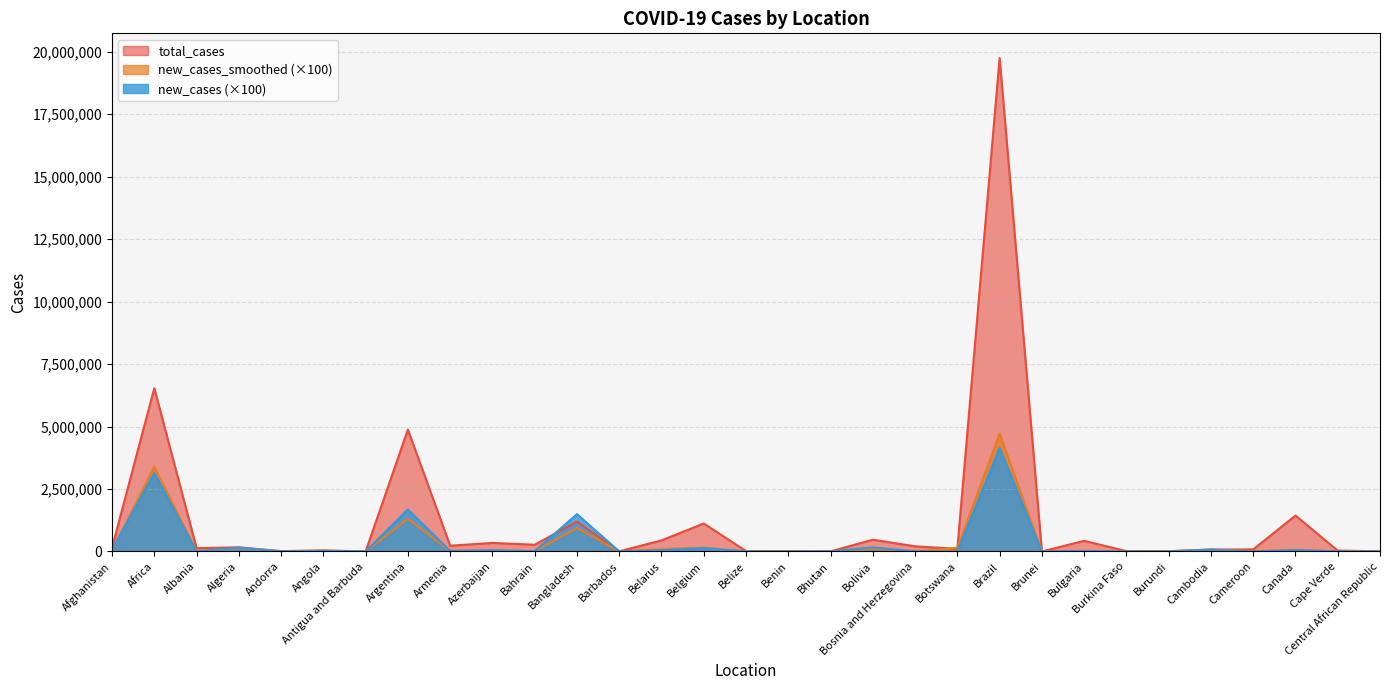

At which label does total_cases first exceed 132922?

Afghanistan